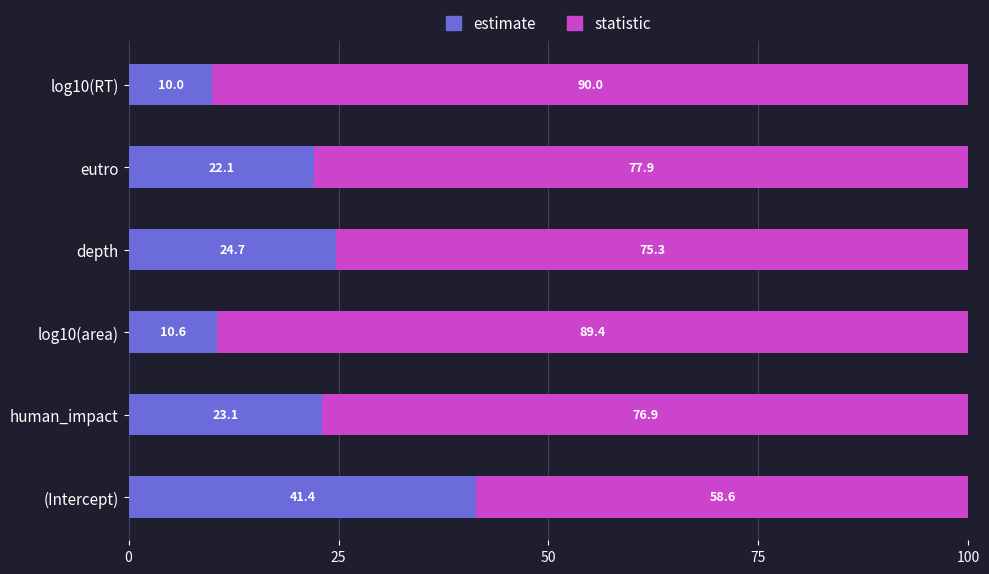

At which label does estimate reach its minimum?

log10(RT)